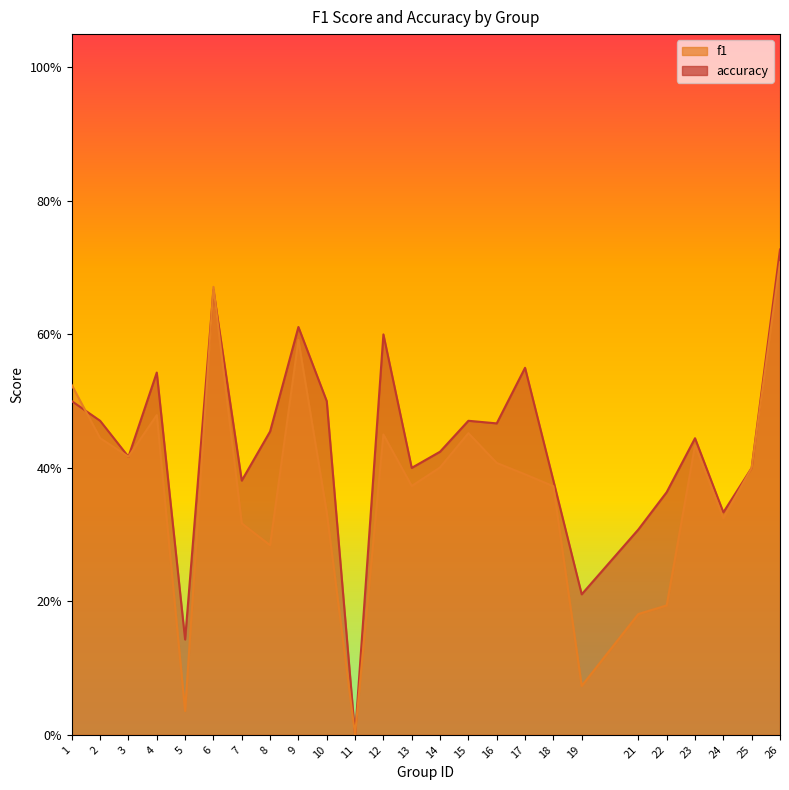

Reading right to left, extract all data points from this chart.

f1: 26=0.7	25=0.4	24=0.3	23=0.4	22=0.2	21=0.2	19=0.1	18=0.4	17=0.4	16=0.4	15=0.5	14=0.4	13=0.4	12=0.5	11=0.0	10=0.3	9=0.6	8=0.3	7=0.3	6=0.7	5=0.0	4=0.5	3=0.4	2=0.4	1=0.5
accuracy: 26=0.7	25=0.4	24=0.3	23=0.4	22=0.4	21=0.3	19=0.2	18=0.4	17=0.6	16=0.5	15=0.5	14=0.4	13=0.4	12=0.6	11=0.0	10=0.5	9=0.6	8=0.5	7=0.4	6=0.7	5=0.1	4=0.5	3=0.4	2=0.5	1=0.5